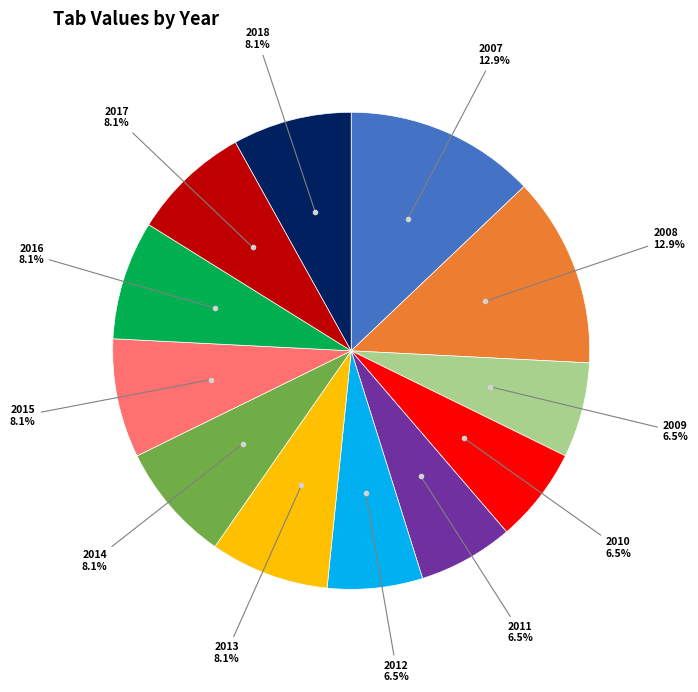

Does any single category account for the majority?

No